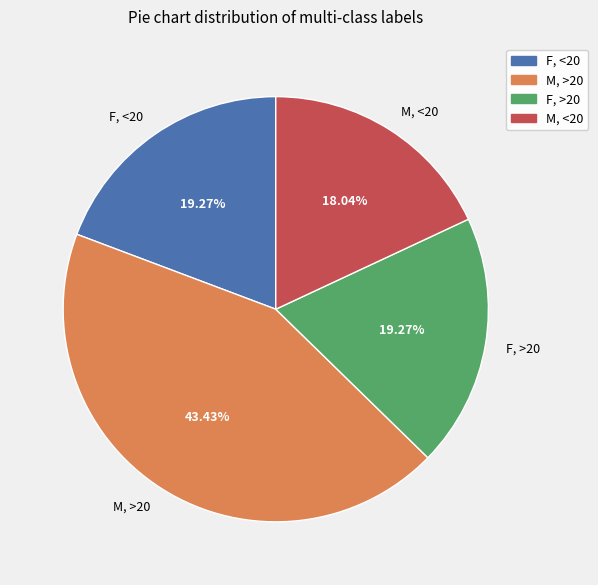

Between F, <20 and M, >20, which is larger?

M, >20